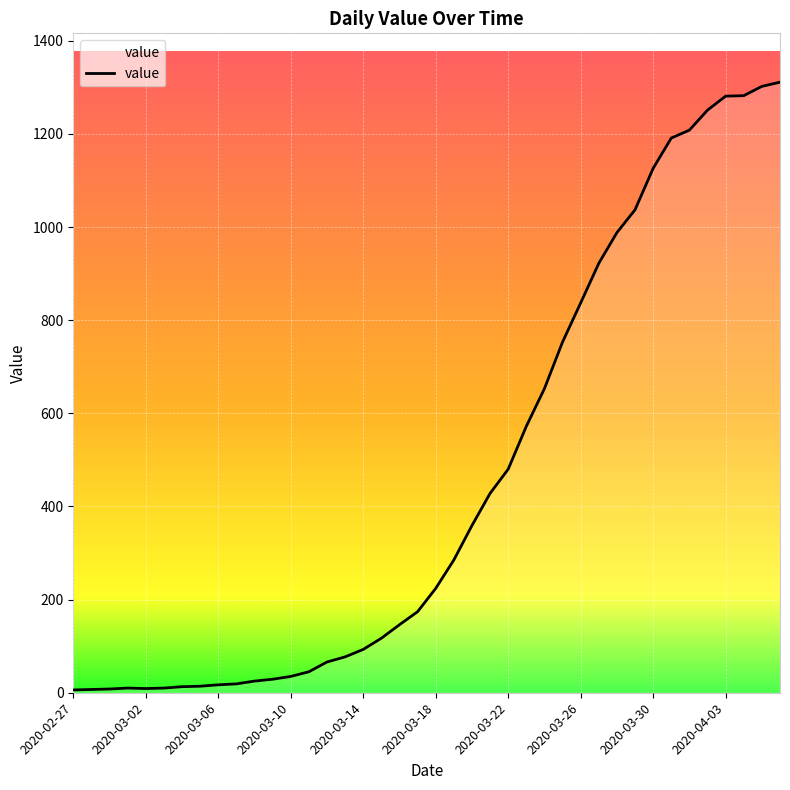

What is the difference between the maximum and minimum values?

1305